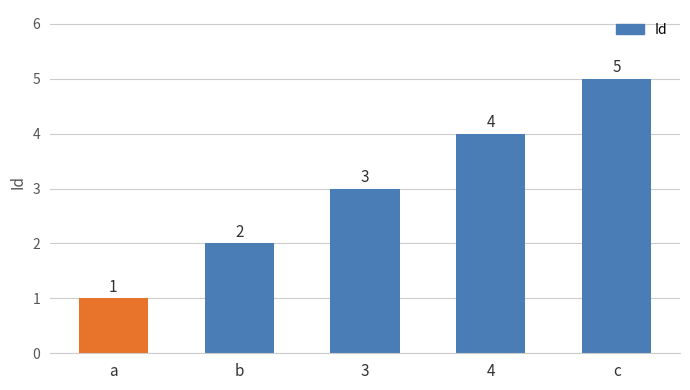

Reading right to left, list all the values displayed in this chart.

5	4	3	2	1